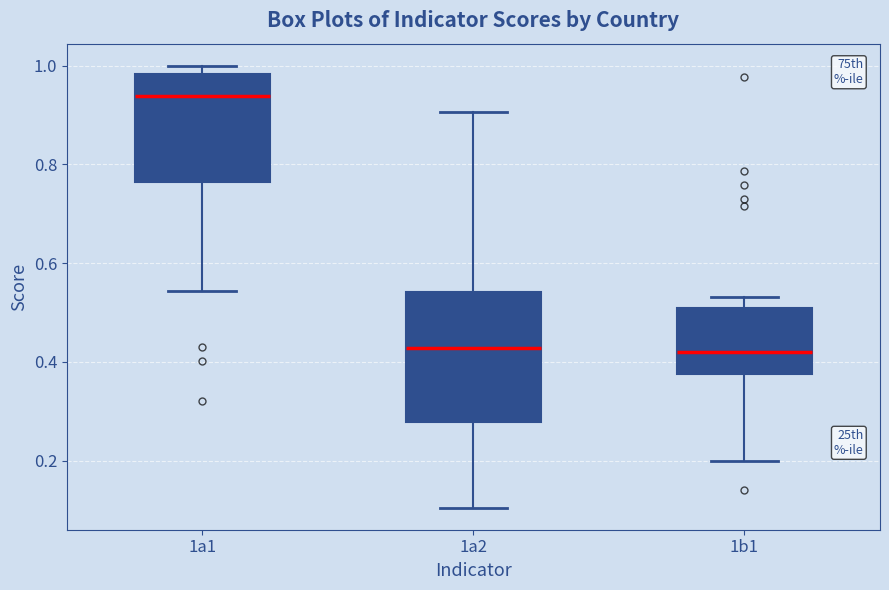

Where does the median line of the box for 1a1 sit on the y-axis? The values are not printed on the chart, so give them approximately, as read against the axis.

0.94